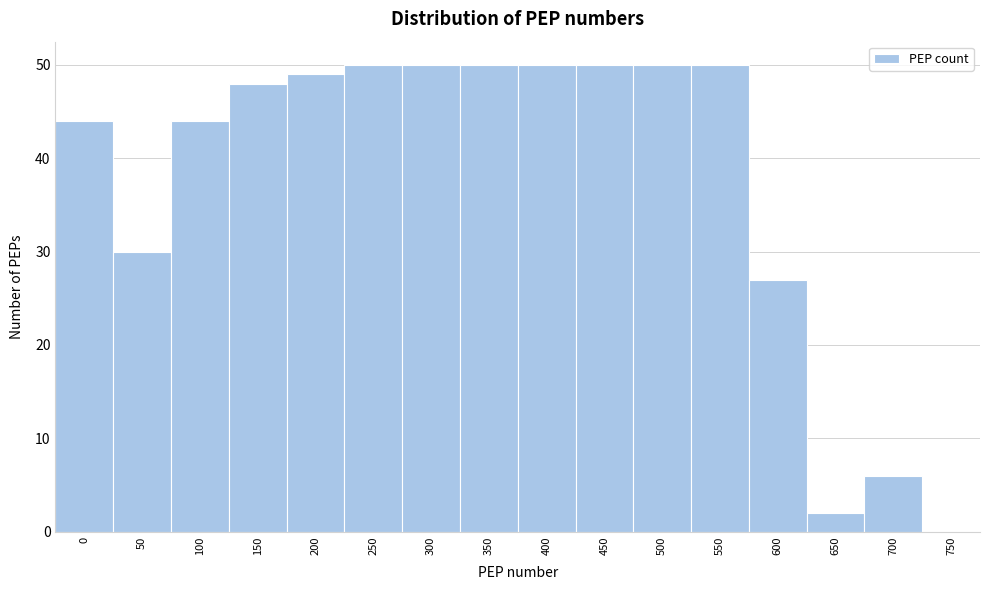

Reading left to right, extract all data points from this chart.

0=44	50=30	100=44	150=48	200=49	250=50	300=50	350=50	400=50	450=50	500=50	550=50	600=27	650=2	700=6	750=0